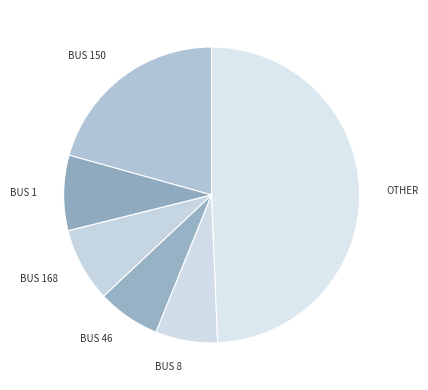

True or false: BUS 46 accounts for 19% of the total.

False